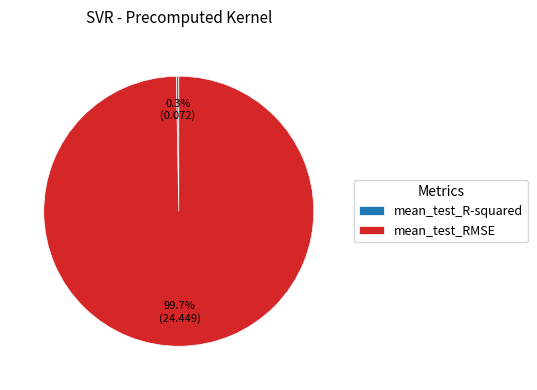

To the nearest percent, what percentage of the pie is mean_test_RMSE?

100%